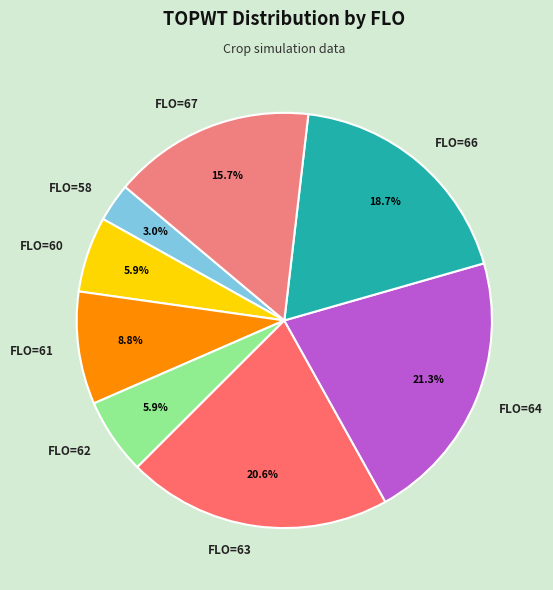

What is the largest slice in the pie chart?

FLO=64